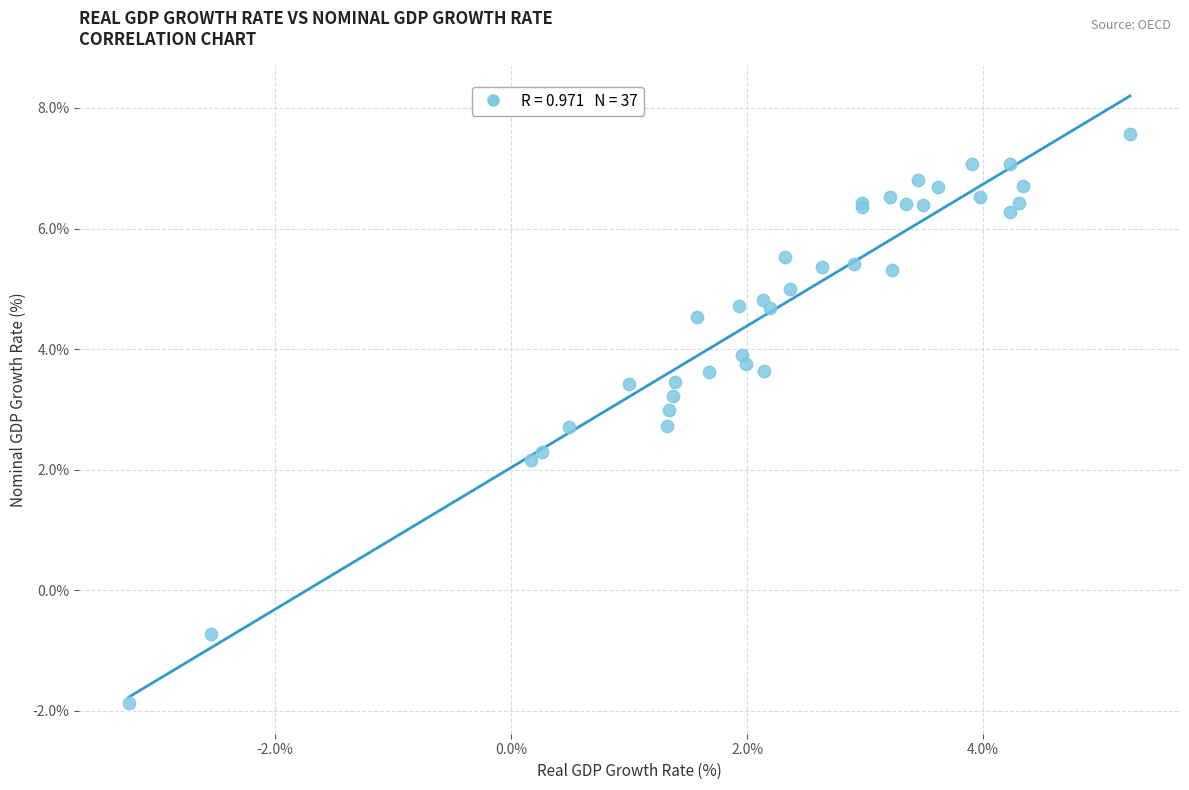

What Y value in the scatter plot is closest to 2?

2.2